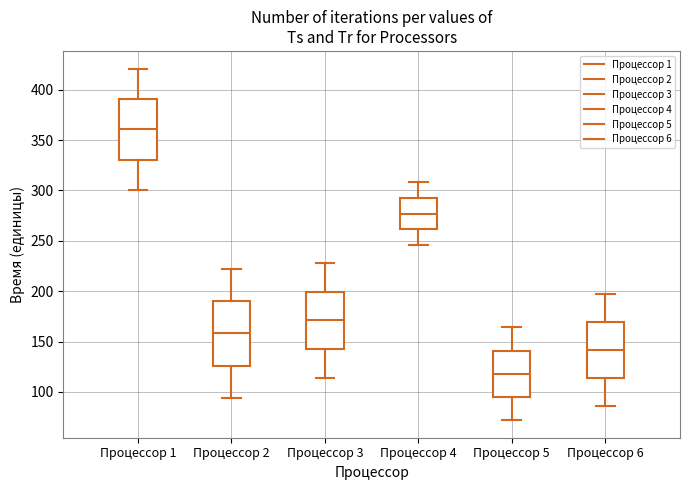

Reading left to right, transcribe this box plot: for each box, give where its median line is, the range the box spans, and where its two whiskers end, as read against the y-axis. The values are not printed on the chart, so give them approximately, as read against the axis.

Процессор 1: median 360, box 330 to 390, whiskers 300 to 420
Процессор 2: median 160, box 125 to 190, whiskers 95 to 220
Процессор 3: median 170, box 145 to 200, whiskers 115 to 230
Процессор 4: median 275, box 260 to 295, whiskers 245 to 310
Процессор 5: median 120, box 95 to 140, whiskers 70 to 165
Процессор 6: median 140, box 115 to 170, whiskers 85 to 195